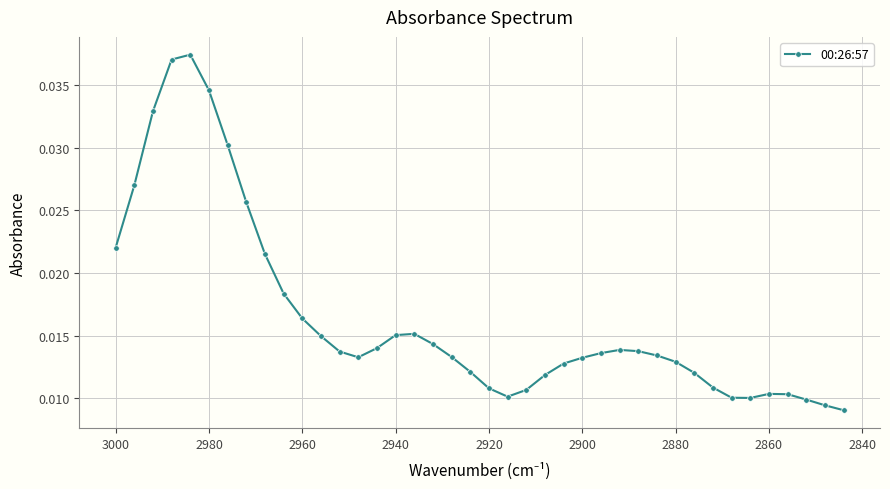

What position from the right is 2880?

10